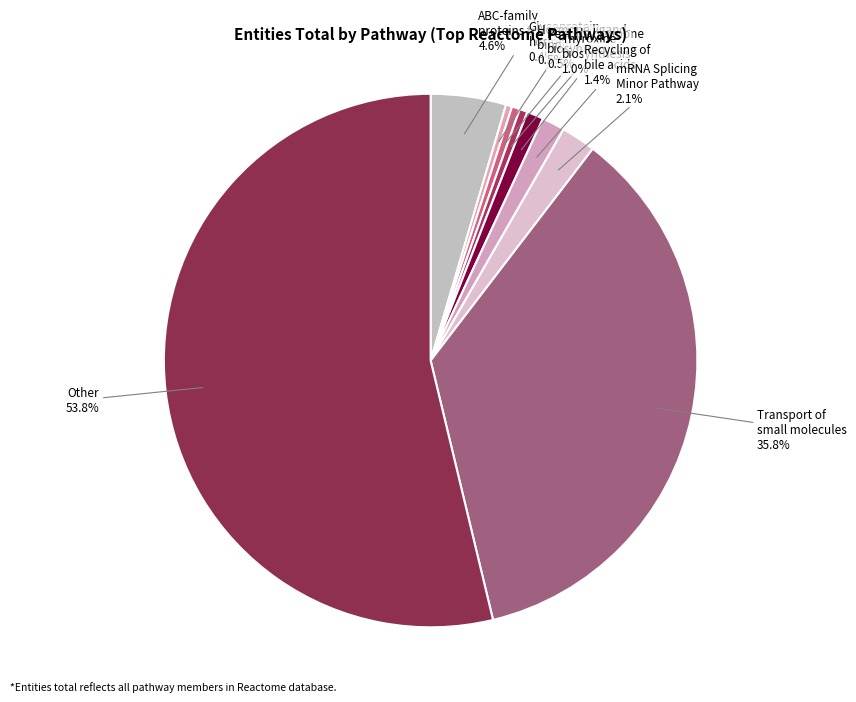

What percentage do mRNA Splicing Minor Pathway and Thyroxine biosynthesis together represent?

3.1%